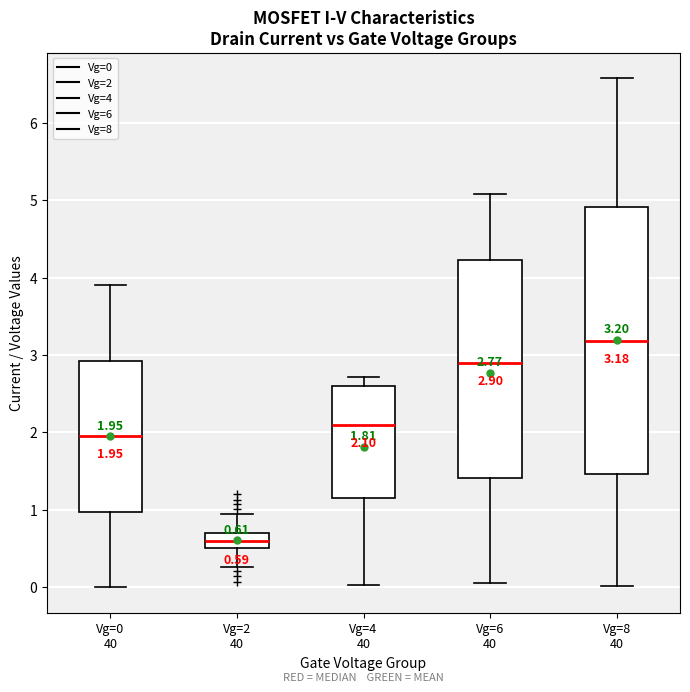

Which box is the tallest, from its lower edge to its upper edge?

Vg=8 40